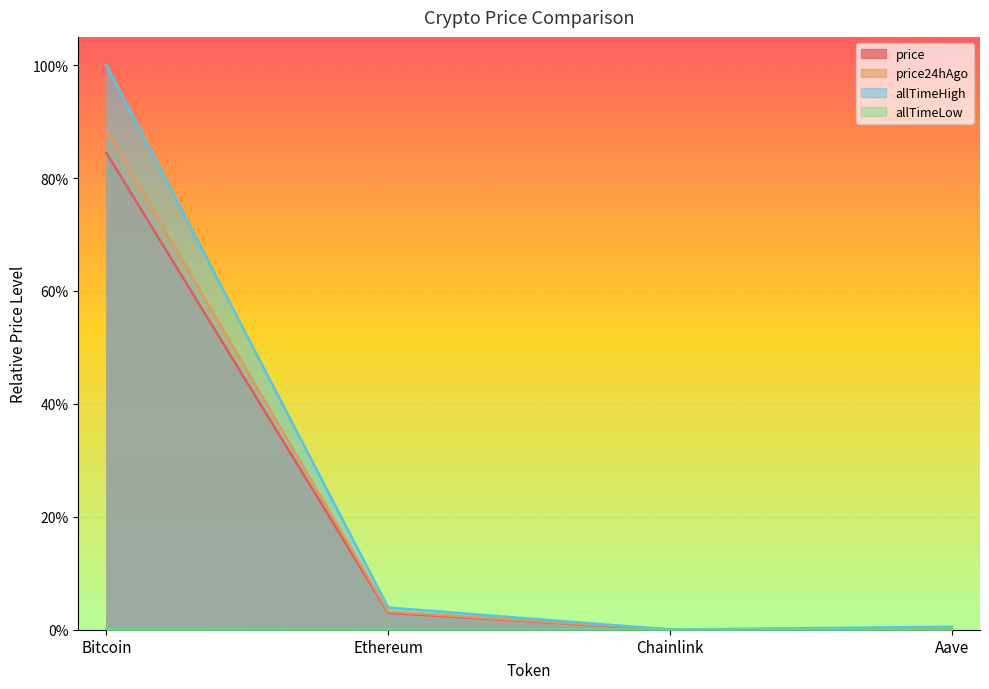

Rank the series at Chainlink from lowest to highest value.

allTimeLow, price, price24hAgo, allTimeHigh